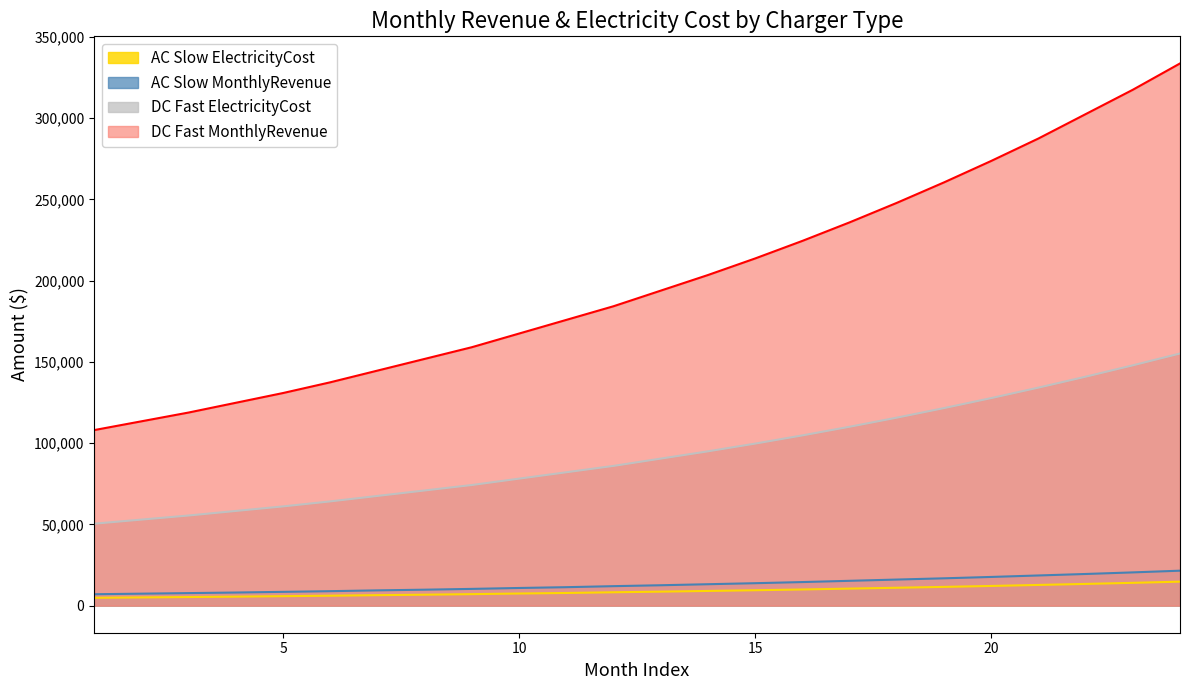

What is the difference between the maximum and minimum values in the DC Fast MonthlyRevenue series?

225600